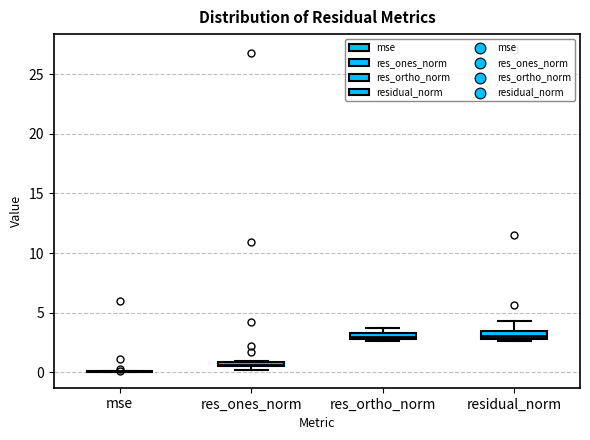

Where is the upper edge of the box for res_ones_norm on the y-axis? The values are not printed on the chart, so give them approximately, as read against the axis.

1.0